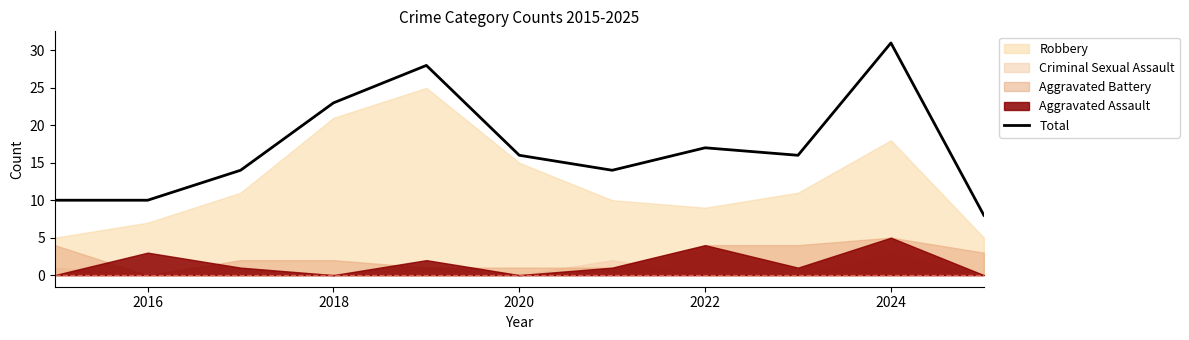

Reading left to right, transcribe all the data shown in this chart.

10	10	14	23	28	16	14	17	16	31	8